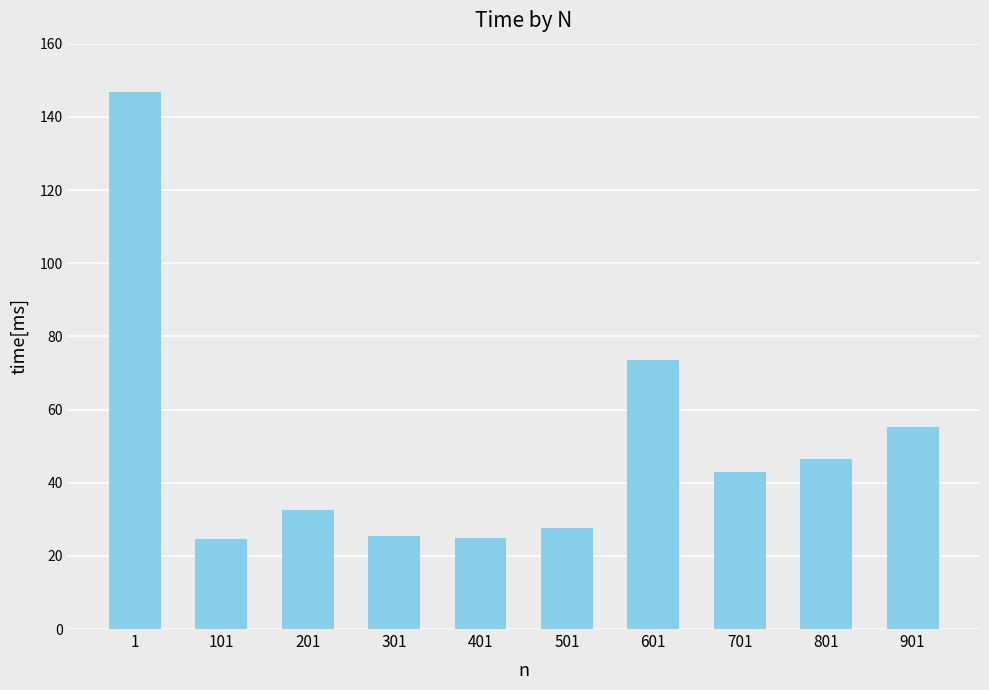

What is the value of the 5th bar from the left?

25.0